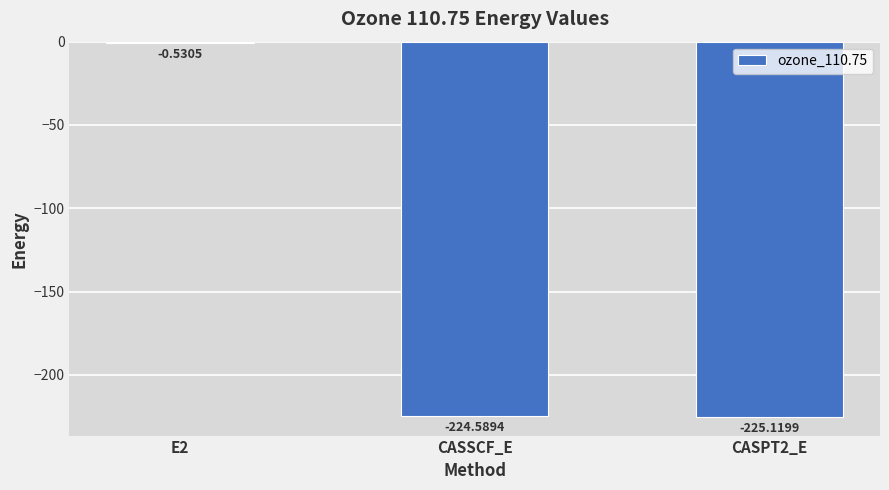

What is the change in value from E2 to CASPT2_E?

-224.6